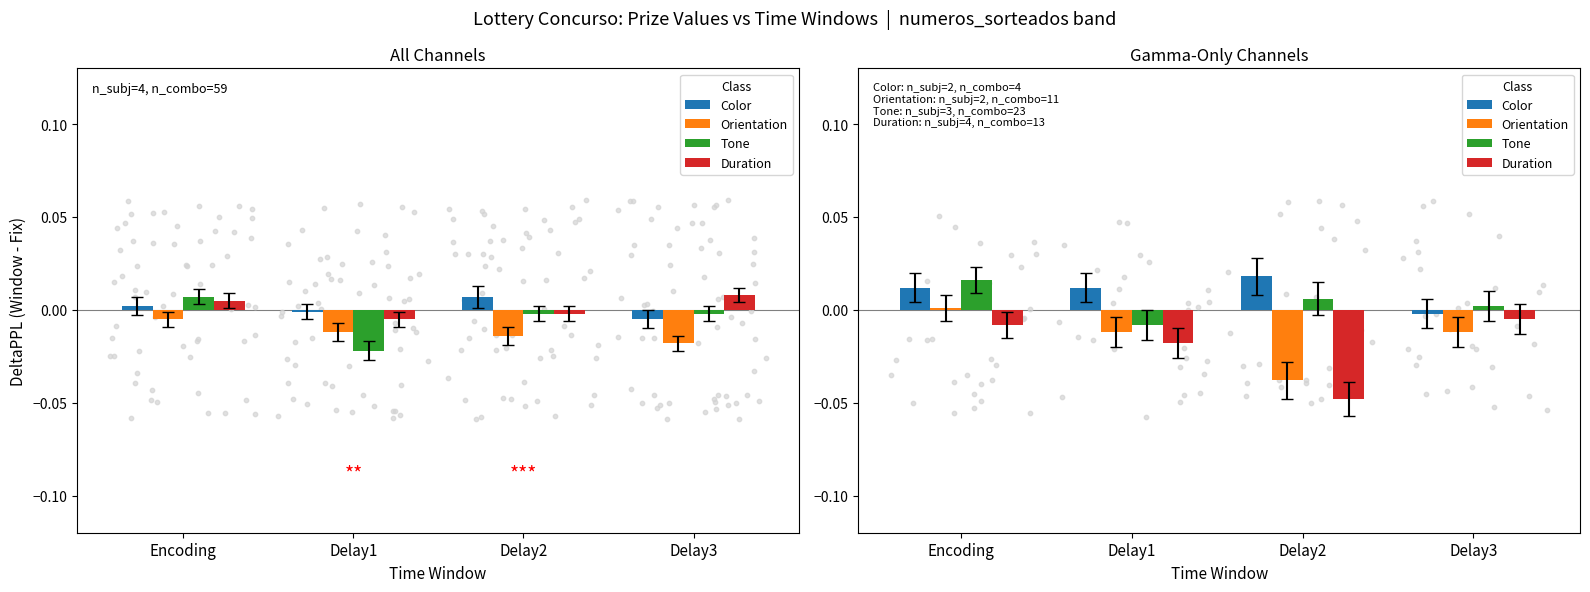

Which series reaches the maximum Y coordinate?

Color